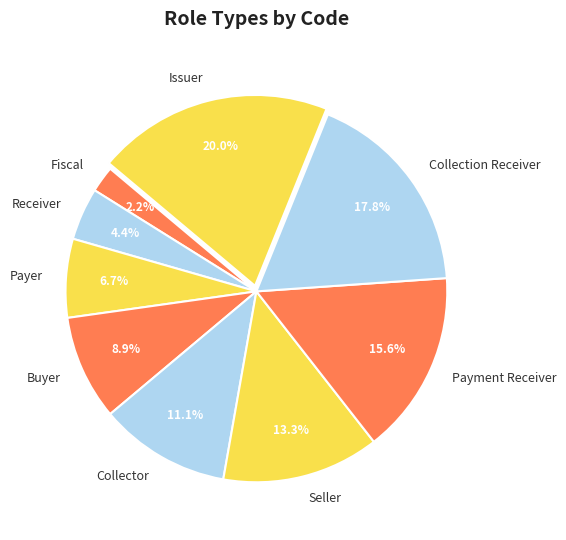

What percentage is the Collector slice, to the nearest percent?

11%